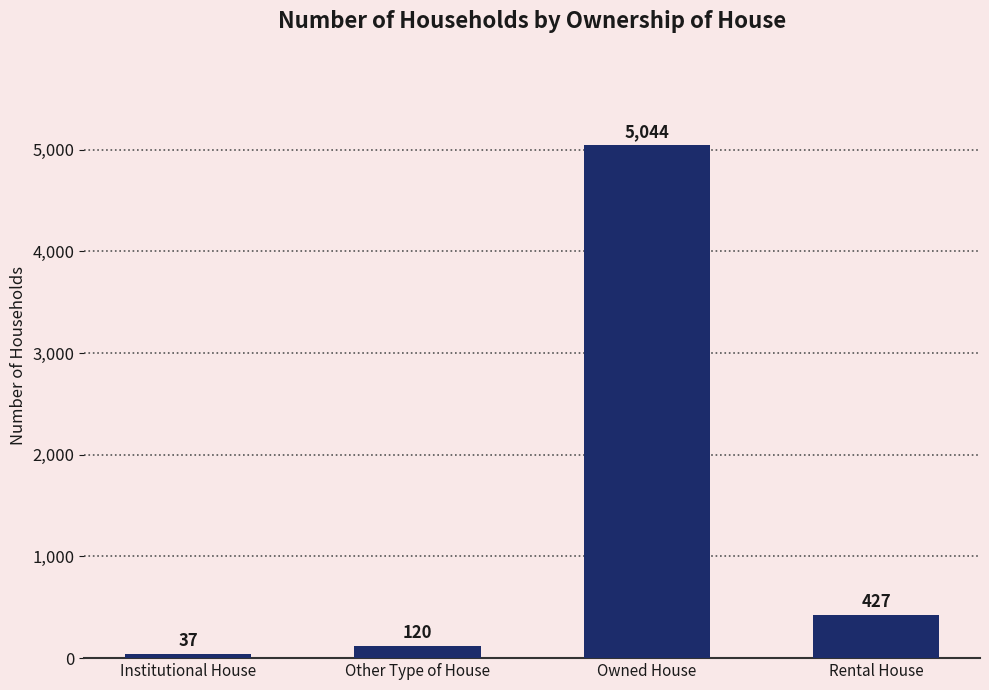

At which category does the chart reach its minimum across all series?

Institutional House